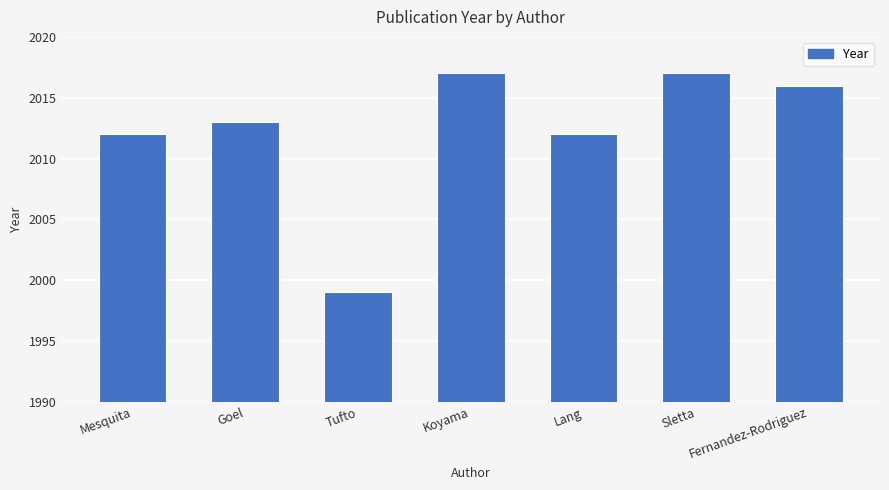

What is the difference between the second highest and second lowest values?

5